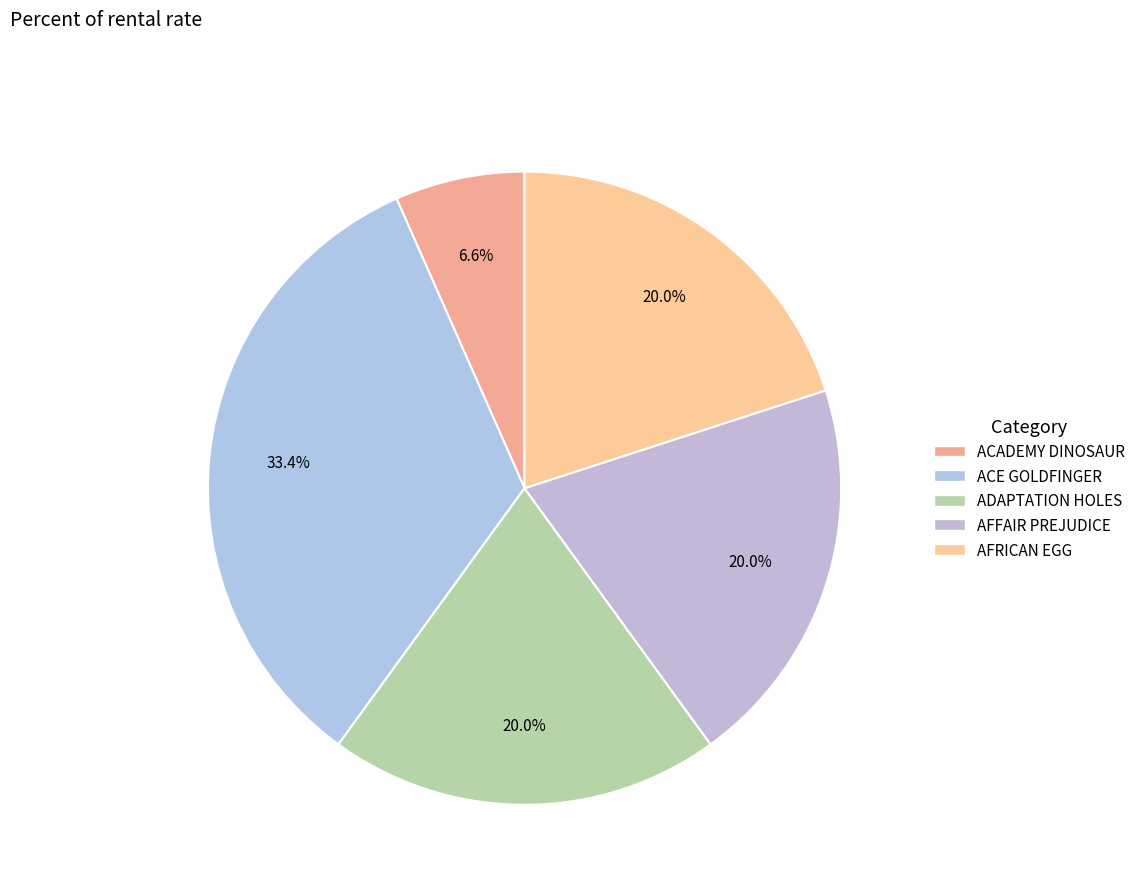

To the nearest percent, what is the difference between the AFRICAN EGG and ACADEMY DINOSAUR slice percentages?

13%